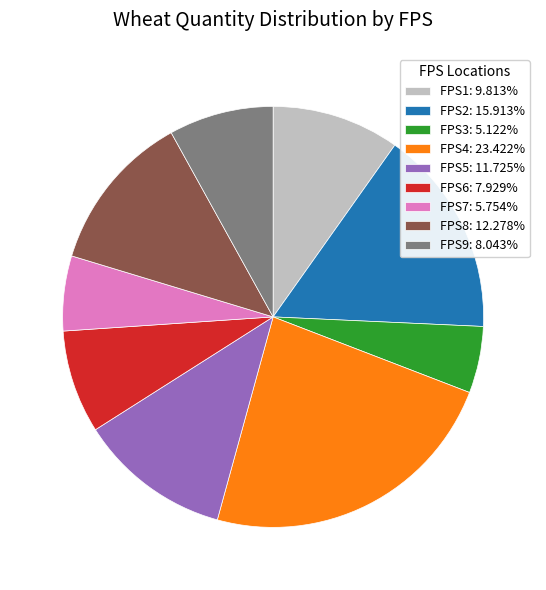

Is the sum of FPS7: 5.754% and FPS4: 23.422% greater than half?

No